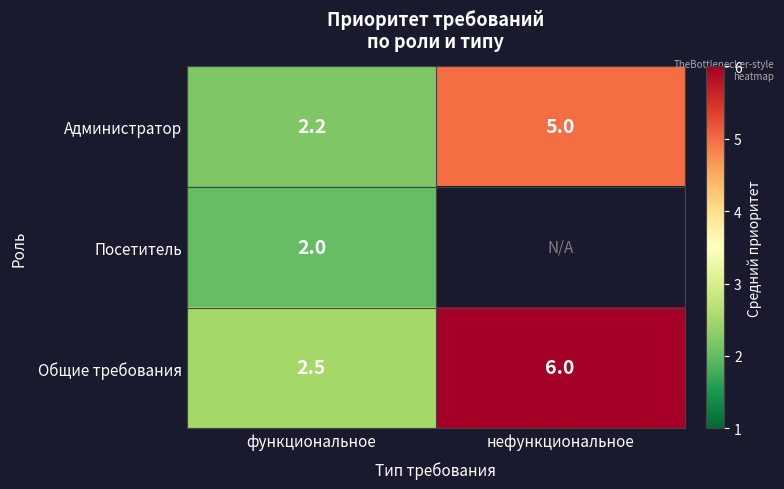

True or false: Посетитель has a value of 2.6 at функциональное.

False